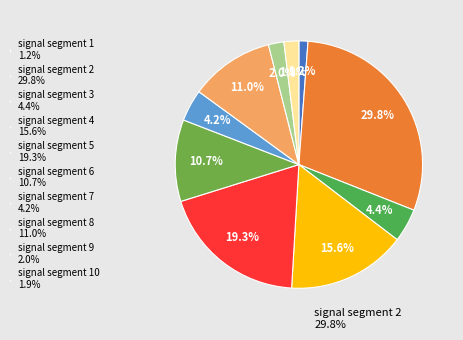

Rank the categories by value from highest to lowest.

signal segment 2, signal segment 5, signal segment 4, signal segment 8, signal segment 6, signal segment 3, signal segment 7, signal segment 9, signal segment 10, signal segment 1